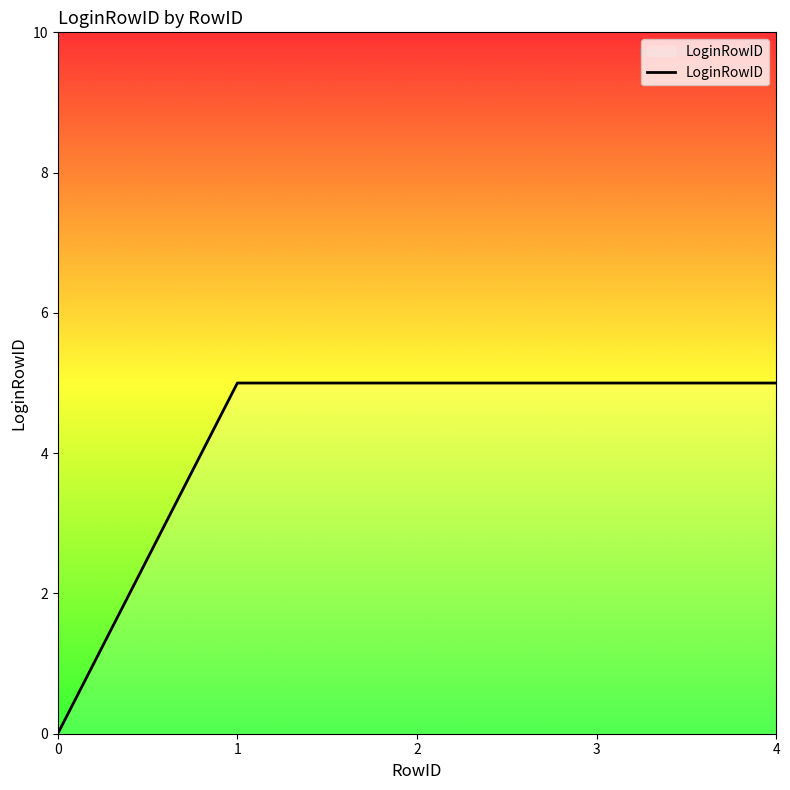

What is the greatest value displayed?

5